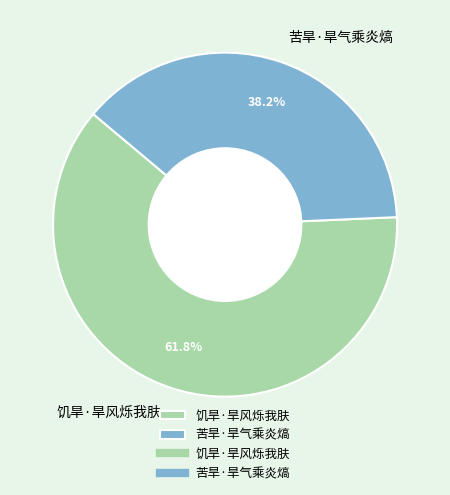

Approximately how many times larger is the value at 饥旱·旱风烁我肤 compared to 苦旱·旱气乘炎熇?

1.6